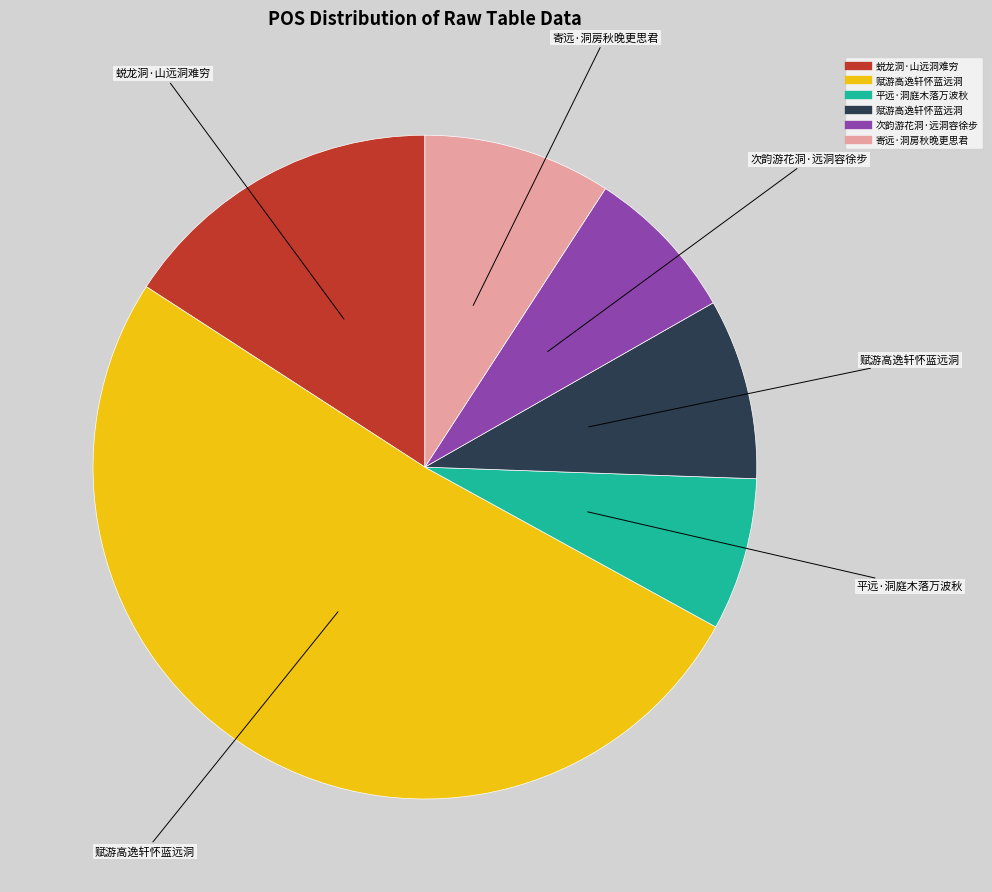

Does any single category account for the majority?

Yes